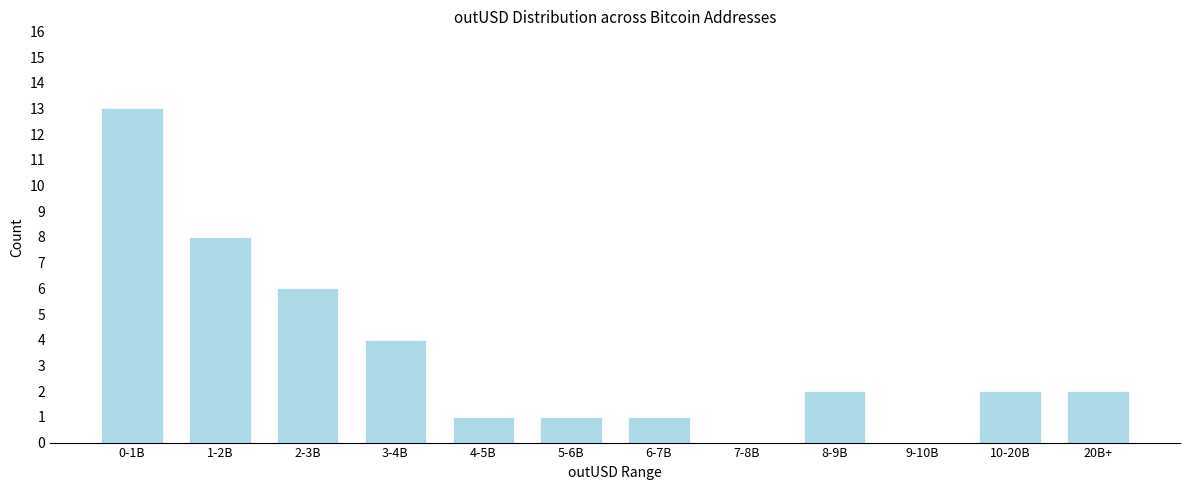

Reading left to right, what are all the values shown in this chart?

0-1B=13	1-2B=8	2-3B=6	3-4B=4	4-5B=1	5-6B=1	6-7B=1	7-8B=0	8-9B=2	9-10B=0	10-20B=2	20B+=2